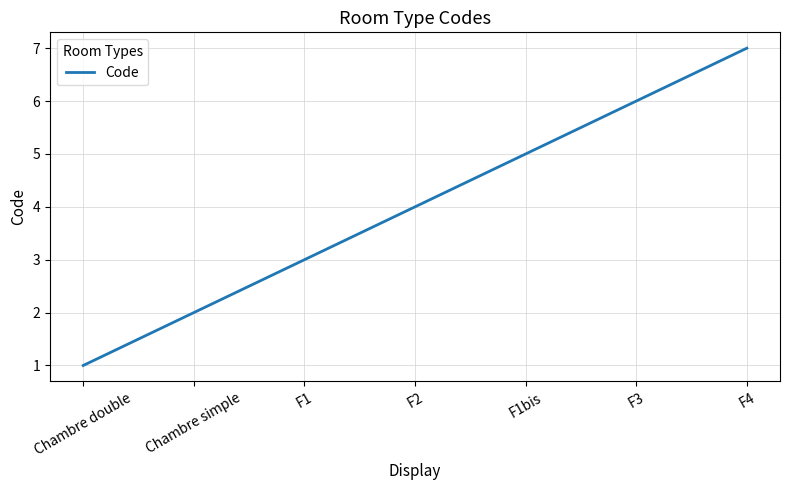

Reading right to left, transcribe all the data shown in this chart.

F4=7	F3=6	F1bis=5	F2=4	F1=3	Chambre simple=2	Chambre double=1